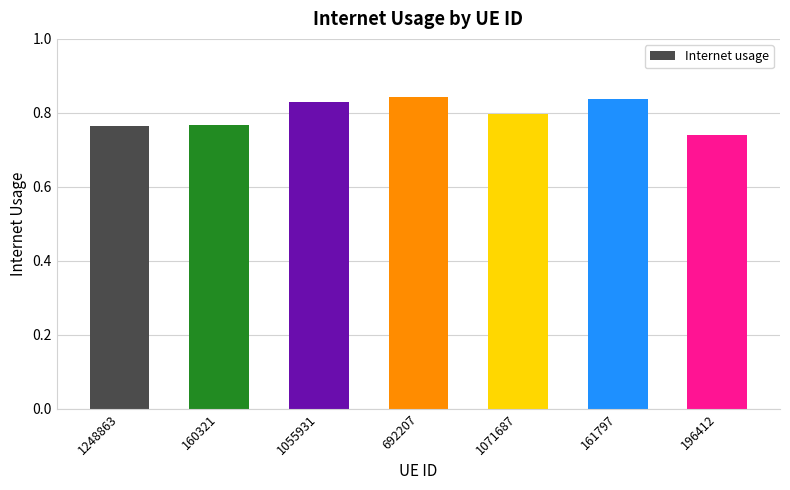

What is the sum of all values?

5.6